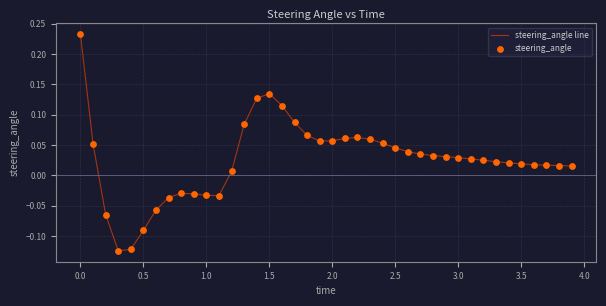

Is this an area chart (filled region under the line)?

No